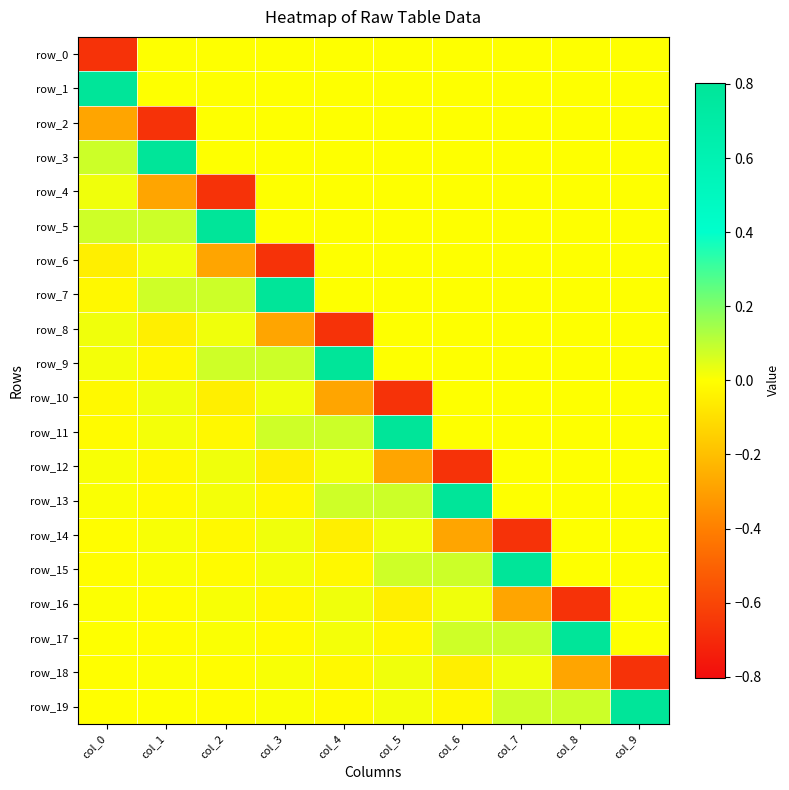

How many positive values does the row_1 series have?

1